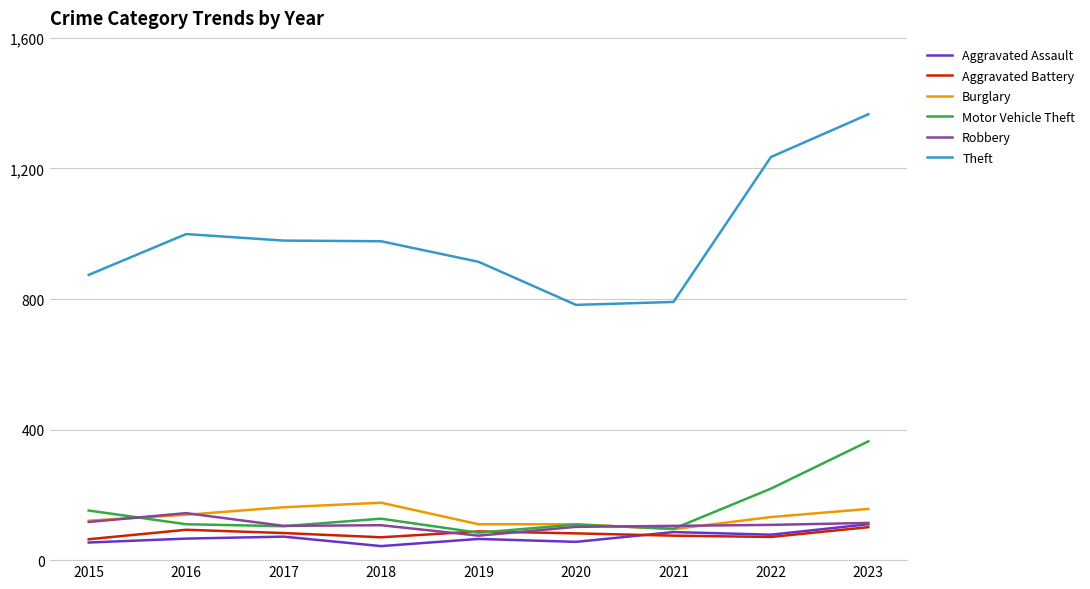

At which category is the sum across all series the highest?

2023